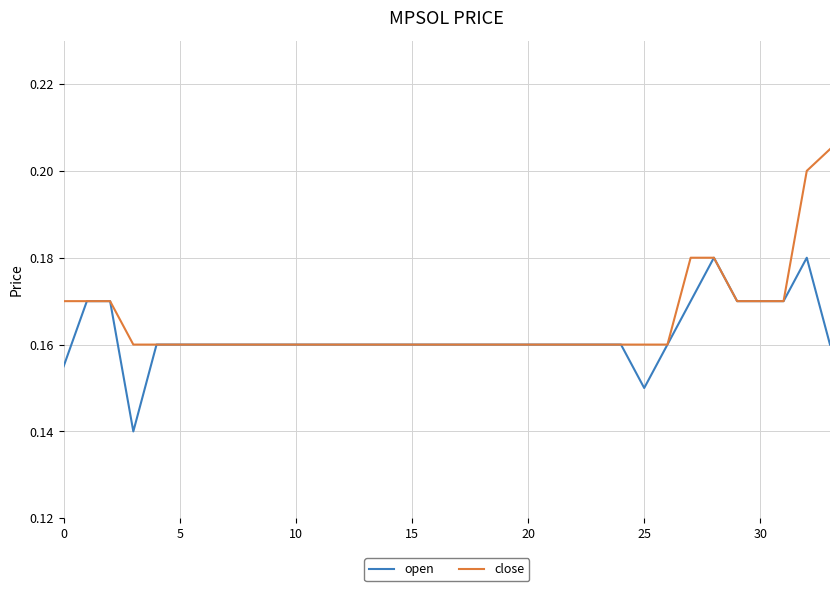

Which series has the largest range (max minus min)?

close